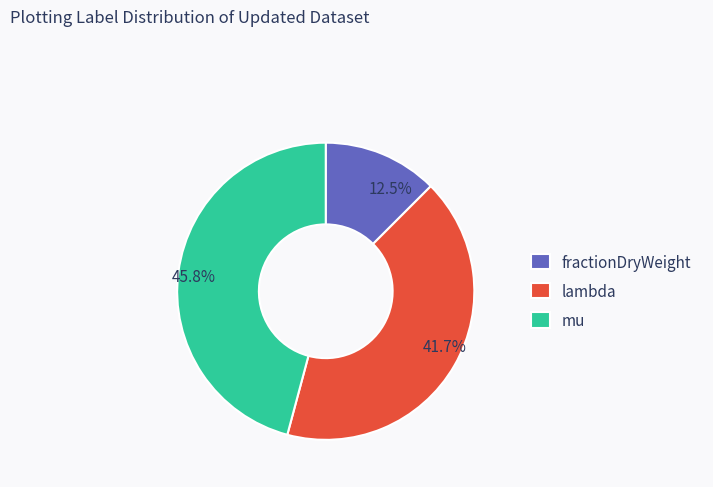

Which has a higher value, mu or fractionDryWeight?

mu